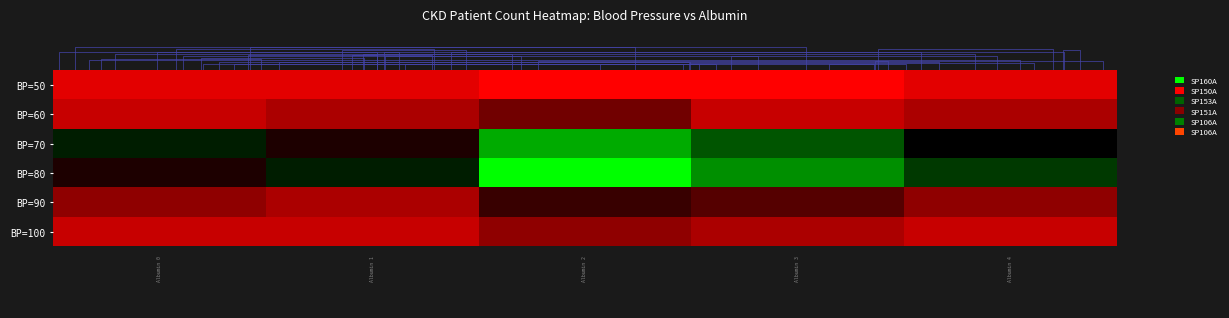

Reading right to left, list all the values displayed in this chart.

row_0: 39=0.1	38=0.1	37=0.1	36=0.1	35=0.1	34=0.1	33=0.1	32=0.1	31=0.0	30=0.0	29=0.0	28=0.0	27=0.0	26=0.0	25=0.0	24=0.0	23=0.0	22=0.0	21=0.0	20=0.0	19=0.0	18=0.0	17=0.0	16=0.0	15=0.1	14=0.1	13=0.1	12=0.1	11=0.1	10=0.1	9=0.1	8=0.1	7=0.1	6=0.1	5=0.1	4=0.1	3=0.1	2=0.1	1=0.1	0=0.1
row_1: 39=0.1	38=0.1	37=0.1	36=0.1	35=0.1	34=0.1	33=0.1	32=0.1	31=0.0	30=0.0	29=0.0	28=0.0	27=0.0	26=0.0	25=0.0	24=0.0	23=0.0	22=0.0	21=0.0	20=0.0	19=0.0	18=0.0	17=0.0	16=0.0	15=0.1	14=0.1	13=0.1	12=0.1	11=0.1	10=0.1	9=0.1	8=0.1	7=0.1	6=0.1	5=0.1	4=0.1	3=0.1	2=0.1	1=0.1	0=0.1
row_2: 39=0.1	38=0.1	37=0.1	36=0.1	35=0.1	34=0.1	33=0.1	32=0.1	31=0.0	30=0.0	29=0.0	28=0.0	27=0.0	26=0.0	25=0.0	24=0.0	23=0.0	22=0.0	21=0.0	20=0.0	19=0.0	18=0.0	17=0.0	16=0.0	15=0.1	14=0.1	13=0.1	12=0.1	11=0.1	10=0.1	9=0.1	8=0.1	7=0.1	6=0.1	5=0.1	4=0.1	3=0.1	2=0.1	1=0.1	0=0.1
row_3: 39=0.2	38=0.2	37=0.2	36=0.2	35=0.2	34=0.2	33=0.2	32=0.2	31=0.1	30=0.1	29=0.1	28=0.1	27=0.1	26=0.1	25=0.1	24=0.1	23=0.3	22=0.3	21=0.3	20=0.3	19=0.3	18=0.3	17=0.3	16=0.3	15=0.2	14=0.2	13=0.2	12=0.2	11=0.2	10=0.2	9=0.2	8=0.2	7=0.1	6=0.1	5=0.1	4=0.1	3=0.1	2=0.1	1=0.1	0=0.1
row_4: 39=0.2	38=0.2	37=0.2	36=0.2	35=0.2	34=0.2	33=0.2	32=0.2	31=0.1	30=0.1	29=0.1	28=0.1	27=0.1	26=0.1	25=0.1	24=0.1	23=0.3	22=0.3	21=0.3	20=0.3	19=0.3	18=0.3	17=0.3	16=0.3	15=0.2	14=0.2	13=0.2	12=0.2	11=0.2	10=0.2	9=0.2	8=0.2	7=0.1	6=0.1	5=0.1	4=0.1	3=0.1	2=0.1	1=0.1	0=0.1
row_5: 39=0.2	38=0.2	37=0.2	36=0.2	35=0.2	34=0.2	33=0.2	32=0.2	31=0.1	30=0.1	29=0.1	28=0.1	27=0.1	26=0.1	25=0.1	24=0.1	23=0.3	22=0.3	21=0.3	20=0.3	19=0.3	18=0.3	17=0.3	16=0.3	15=0.2	14=0.2	13=0.2	12=0.2	11=0.2	10=0.2	9=0.2	8=0.2	7=0.1	6=0.1	5=0.1	4=0.1	3=0.1	2=0.1	1=0.1	0=0.1
row_6: 39=0.5	38=0.5	37=0.5	36=0.5	35=0.5	34=0.5	33=0.5	32=0.5	31=0.7	30=0.7	29=0.7	28=0.7	27=0.7	26=0.7	25=0.7	24=0.7	23=0.8	22=0.8	21=0.8	20=0.8	19=0.8	18=0.8	17=0.8	16=0.8	15=0.4	14=0.4	13=0.4	12=0.4	11=0.4	10=0.4	9=0.4	8=0.4	7=0.6	6=0.6	5=0.6	4=0.6	3=0.6	2=0.6	1=0.6	0=0.6
row_7: 39=0.5	38=0.5	37=0.5	36=0.5	35=0.5	34=0.5	33=0.5	32=0.5	31=0.7	30=0.7	29=0.7	28=0.7	27=0.7	26=0.7	25=0.7	24=0.7	23=0.8	22=0.8	21=0.8	20=0.8	19=0.8	18=0.8	17=0.8	16=0.8	15=0.4	14=0.4	13=0.4	12=0.4	11=0.4	10=0.4	9=0.4	8=0.4	7=0.6	6=0.6	5=0.6	4=0.6	3=0.6	2=0.6	1=0.6	0=0.6
row_8: 39=0.5	38=0.5	37=0.5	36=0.5	35=0.5	34=0.5	33=0.5	32=0.5	31=0.7	30=0.7	29=0.7	28=0.7	27=0.7	26=0.7	25=0.7	24=0.7	23=0.8	22=0.8	21=0.8	20=0.8	19=0.8	18=0.8	17=0.8	16=0.8	15=0.4	14=0.4	13=0.4	12=0.4	11=0.4	10=0.4	9=0.4	8=0.4	7=0.6	6=0.6	5=0.6	4=0.6	3=0.6	2=0.6	1=0.6	0=0.6
row_9: 39=0.6	38=0.6	37=0.6	36=0.6	35=0.6	34=0.6	33=0.6	32=0.6	31=0.8	30=0.8	29=0.8	28=0.8	27=0.8	26=0.8	25=0.8	24=0.8	23=1.0	22=1.0	21=1.0	20=1.0	19=1.0	18=1.0	17=1.0	16=1.0	15=0.6	14=0.6	13=0.6	12=0.6	11=0.6	10=0.6	9=0.6	8=0.6	7=0.4	6=0.4	5=0.4	4=0.4	3=0.4	2=0.4	1=0.4	0=0.4
row_10: 39=0.6	38=0.6	37=0.6	36=0.6	35=0.6	34=0.6	33=0.6	32=0.6	31=0.8	30=0.8	29=0.8	28=0.8	27=0.8	26=0.8	25=0.8	24=0.8	23=1.0	22=1.0	21=1.0	20=1.0	19=1.0	18=1.0	17=1.0	16=1.0	15=0.6	14=0.6	13=0.6	12=0.6	11=0.6	10=0.6	9=0.6	8=0.6	7=0.4	6=0.4	5=0.4	4=0.4	3=0.4	2=0.4	1=0.4	0=0.4
row_11: 39=0.6	38=0.6	37=0.6	36=0.6	35=0.6	34=0.6	33=0.6	32=0.6	31=0.8	30=0.8	29=0.8	28=0.8	27=0.8	26=0.8	25=0.8	24=0.8	23=1.0	22=1.0	21=1.0	20=1.0	19=1.0	18=1.0	17=1.0	16=1.0	15=0.6	14=0.6	13=0.6	12=0.6	11=0.6	10=0.6	9=0.6	8=0.6	7=0.4	6=0.4	5=0.4	4=0.4	3=0.4	2=0.4	1=0.4	0=0.4
row_12: 39=0.2	38=0.2	37=0.2	36=0.2	35=0.2	34=0.2	33=0.2	32=0.2	31=0.3	30=0.3	29=0.3	28=0.3	27=0.3	26=0.3	25=0.3	24=0.3	23=0.4	22=0.4	21=0.4	20=0.4	19=0.4	18=0.4	17=0.4	16=0.4	15=0.2	14=0.2	13=0.2	12=0.2	11=0.2	10=0.2	9=0.2	8=0.2	7=0.2	6=0.2	5=0.2	4=0.2	3=0.2	2=0.2	1=0.2	0=0.2
row_13: 39=0.2	38=0.2	37=0.2	36=0.2	35=0.2	34=0.2	33=0.2	32=0.2	31=0.3	30=0.3	29=0.3	28=0.3	27=0.3	26=0.3	25=0.3	24=0.3	23=0.4	22=0.4	21=0.4	20=0.4	19=0.4	18=0.4	17=0.4	16=0.4	15=0.2	14=0.2	13=0.2	12=0.2	11=0.2	10=0.2	9=0.2	8=0.2	7=0.2	6=0.2	5=0.2	4=0.2	3=0.2	2=0.2	1=0.2	0=0.2
row_14: 39=0.2	38=0.2	37=0.2	36=0.2	35=0.2	34=0.2	33=0.2	32=0.2	31=0.3	30=0.3	29=0.3	28=0.3	27=0.3	26=0.3	25=0.3	24=0.3	23=0.4	22=0.4	21=0.4	20=0.4	19=0.4	18=0.4	17=0.4	16=0.4	15=0.2	14=0.2	13=0.2	12=0.2	11=0.2	10=0.2	9=0.2	8=0.2	7=0.2	6=0.2	5=0.2	4=0.2	3=0.2	2=0.2	1=0.2	0=0.2
row_15: 39=0.1	38=0.1	37=0.1	36=0.1	35=0.1	34=0.1	33=0.1	32=0.1	31=0.2	30=0.2	29=0.2	28=0.2	27=0.2	26=0.2	25=0.2	24=0.2	23=0.2	22=0.2	21=0.2	20=0.2	19=0.2	18=0.2	17=0.2	16=0.2	15=0.1	14=0.1	13=0.1	12=0.1	11=0.1	10=0.1	9=0.1	8=0.1	7=0.1	6=0.1	5=0.1	4=0.1	3=0.1	2=0.1	1=0.1	0=0.1
row_16: 39=0.1	38=0.1	37=0.1	36=0.1	35=0.1	34=0.1	33=0.1	32=0.1	31=0.2	30=0.2	29=0.2	28=0.2	27=0.2	26=0.2	25=0.2	24=0.2	23=0.2	22=0.2	21=0.2	20=0.2	19=0.2	18=0.2	17=0.2	16=0.2	15=0.1	14=0.1	13=0.1	12=0.1	11=0.1	10=0.1	9=0.1	8=0.1	7=0.1	6=0.1	5=0.1	4=0.1	3=0.1	2=0.1	1=0.1	0=0.1
row_17: 39=0.1	38=0.1	37=0.1	36=0.1	35=0.1	34=0.1	33=0.1	32=0.1	31=0.2	30=0.2	29=0.2	28=0.2	27=0.2	26=0.2	25=0.2	24=0.2	23=0.2	22=0.2	21=0.2	20=0.2	19=0.2	18=0.2	17=0.2	16=0.2	15=0.1	14=0.1	13=0.1	12=0.1	11=0.1	10=0.1	9=0.1	8=0.1	7=0.1	6=0.1	5=0.1	4=0.1	3=0.1	2=0.1	1=0.1	0=0.1